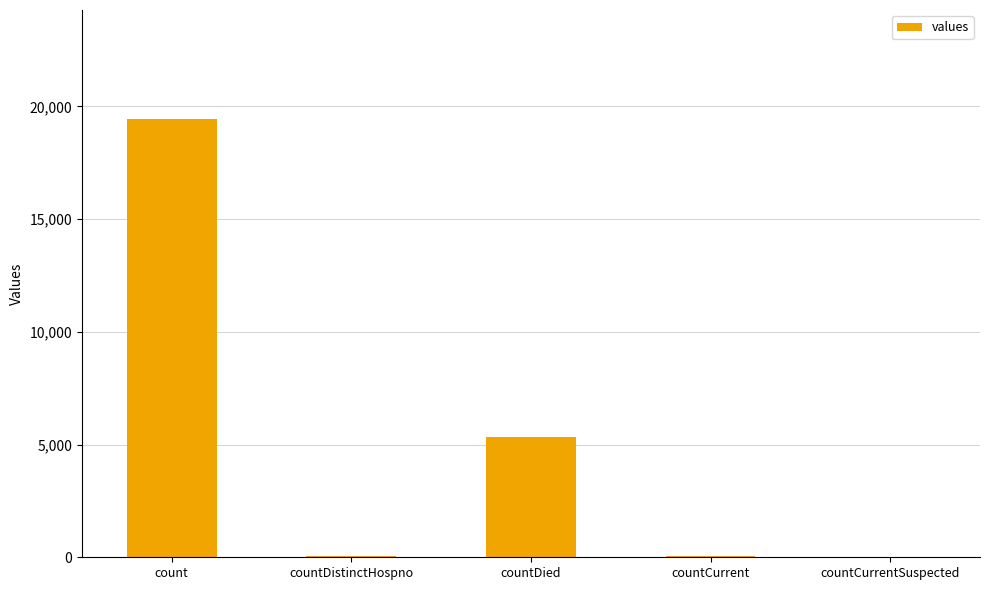

What is the greatest value displayed?

19420